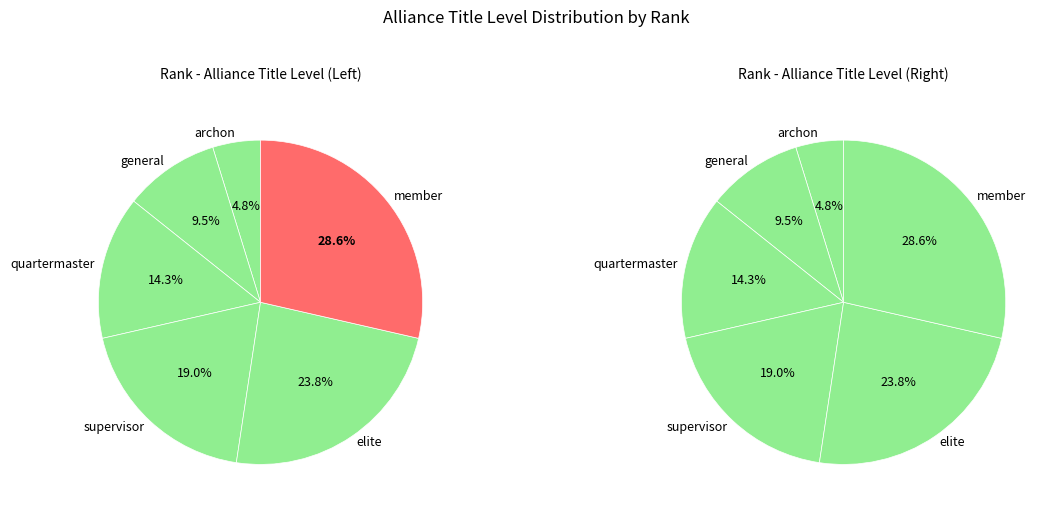

Which has a higher value, member or elite?

member